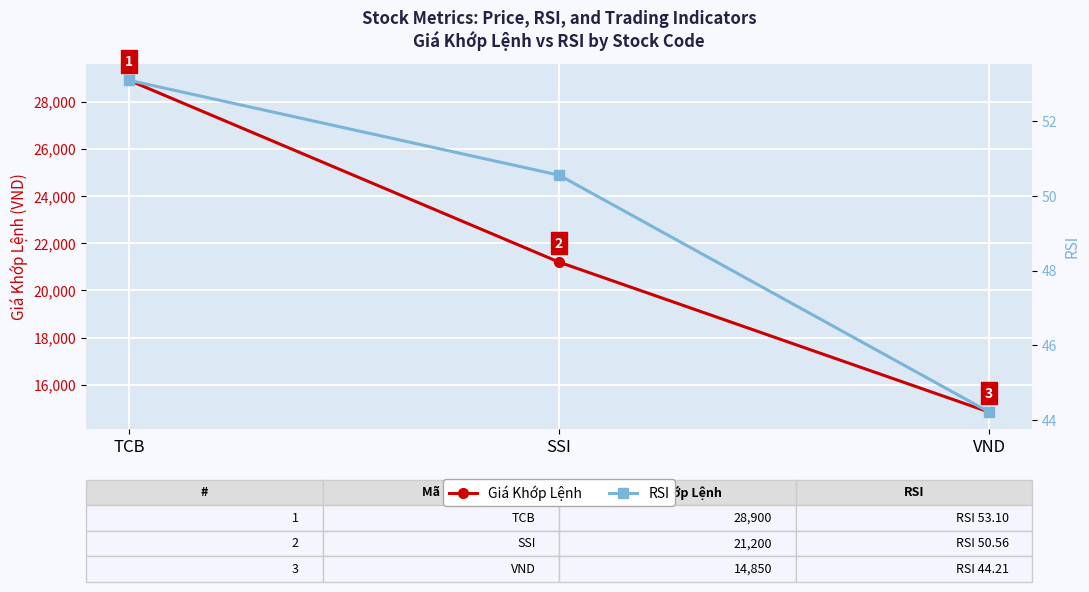

True or false: RSI has a value of 53.1 at TCB.

True